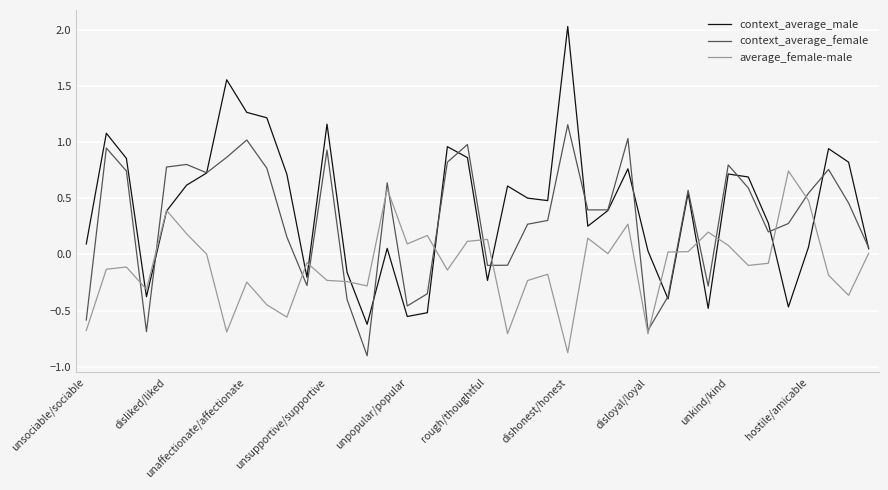

What is the smallest value displayed?

-0.9